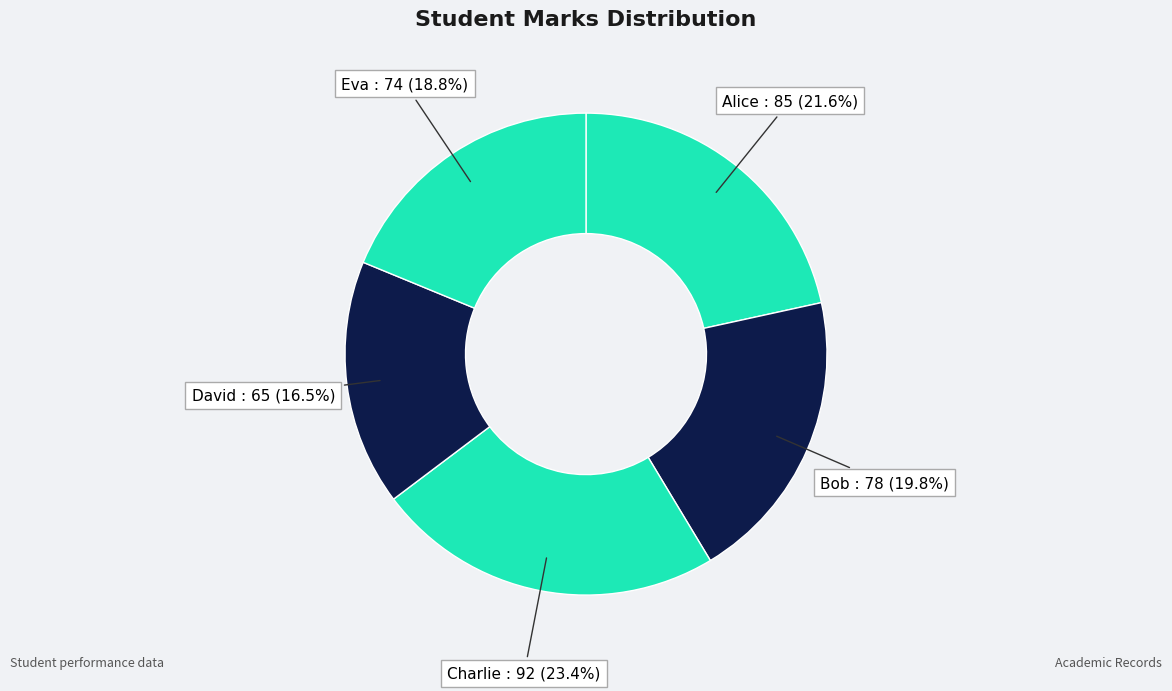

Rank the categories by value from highest to lowest.

Charlie, Alice, Bob, Eva, David